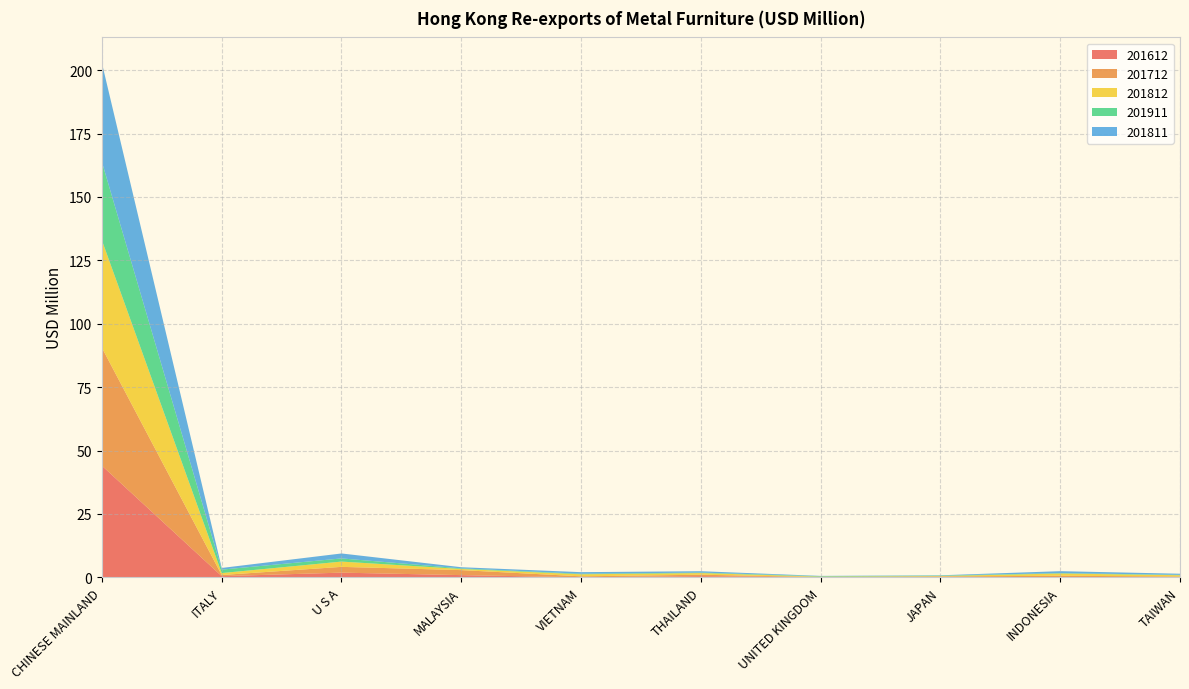

Reading right to left, extract all data points from this chart.

201612: TAIWAN=0.1	INDONESIA=0.0	JAPAN=0.1	UNITED KINGDOM=0.1	THAILAND=0.5	VIETNAM=0.0	MALAYSIA=0.9	U S A=1.9	ITALY=0.5	CHINESE MAINLAND=44.0
201712: TAIWAN=0.2	INDONESIA=0.6	JAPAN=0.2	UNITED KINGDOM=0.1	THAILAND=0.6	VIETNAM=0.4	MALAYSIA=2.0	U S A=2.3	ITALY=0.5	CHINESE MAINLAND=46.5
201812: TAIWAN=0.5	INDONESIA=0.9	JAPAN=0.2	UNITED KINGDOM=0.1	THAILAND=0.7	VIETNAM=0.8	MALAYSIA=0.5	U S A=2.1	ITALY=0.8	CHINESE MAINLAND=42.4
201911: TAIWAN=0.2	INDONESIA=0.2	JAPAN=0.2	UNITED KINGDOM=0.2	THAILAND=0.2	VIETNAM=0.2	MALAYSIA=0.2	U S A=1.2	ITALY=1.4	CHINESE MAINLAND=30.9
201811: TAIWAN=0.4	INDONESIA=0.7	JAPAN=0.1	UNITED KINGDOM=0.1	THAILAND=0.5	VIETNAM=0.6	MALAYSIA=0.5	U S A=2.0	ITALY=0.7	CHINESE MAINLAND=39.0